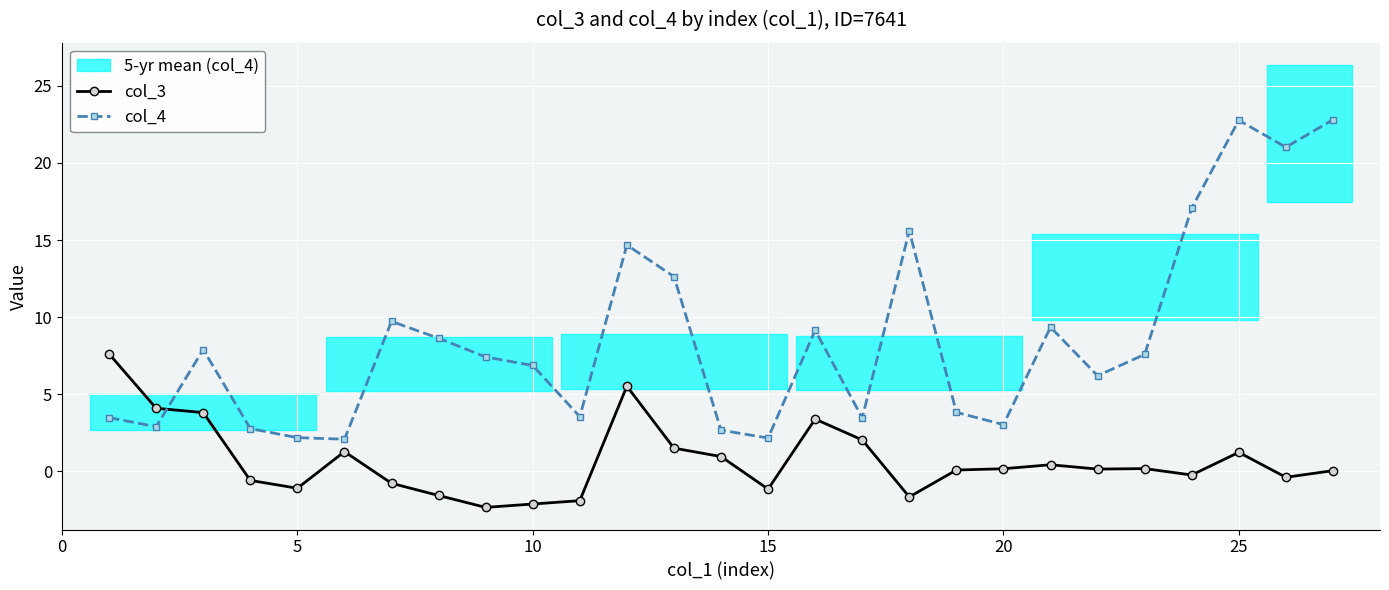

Reading right to left, what are all the values shown in this chart?

col_3: 0.0	-0.4	1.2	-0.2	0.2	0.1	0.4	0.2	0.1	-1.7	2.0	3.4	-1.1	1.0	1.5	5.5	-1.9	-2.1	-2.3	-1.6	-0.8	1.3	-1.1	-0.6	3.8	4.1	7.6
col_4: 22.8	21.0	22.8	17.1	7.6	6.2	9.4	3.0	3.8	15.6	3.5	9.1	2.2	2.7	12.6	14.7	3.5	6.9	7.4	8.6	9.7	2.1	2.2	2.8	7.9	2.9	3.5